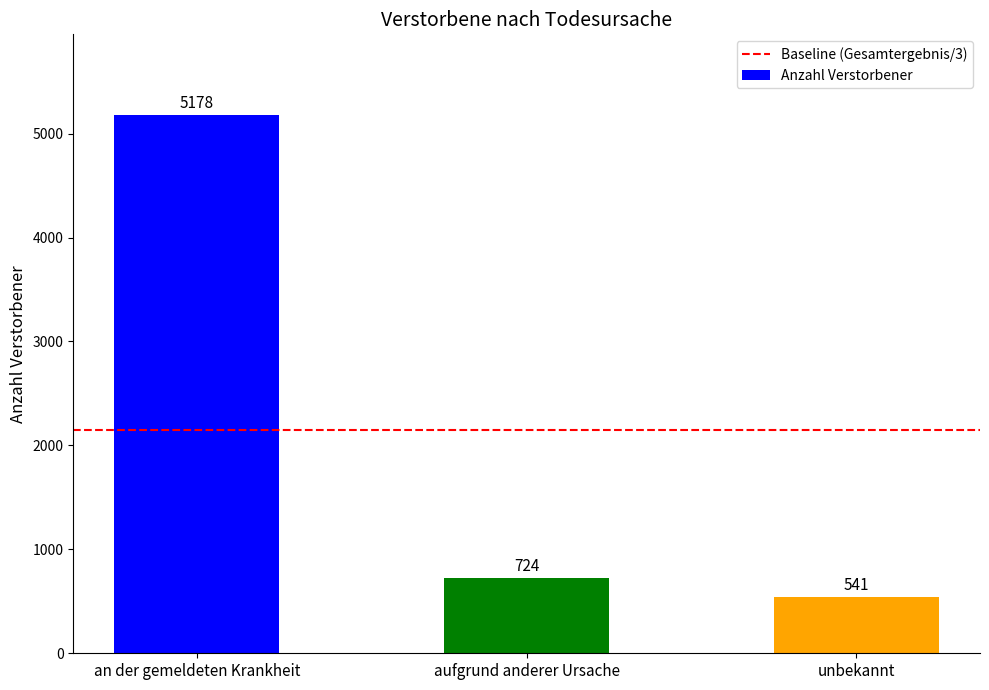

What is the maximum value shown in the chart?

5178